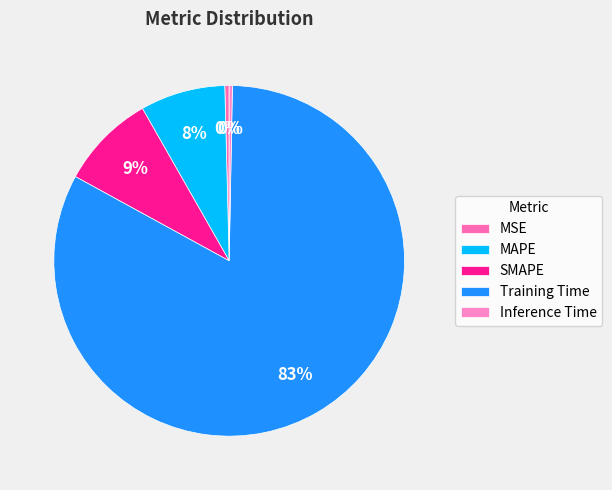

How much of the chart is everything except MAPE?

92.2%